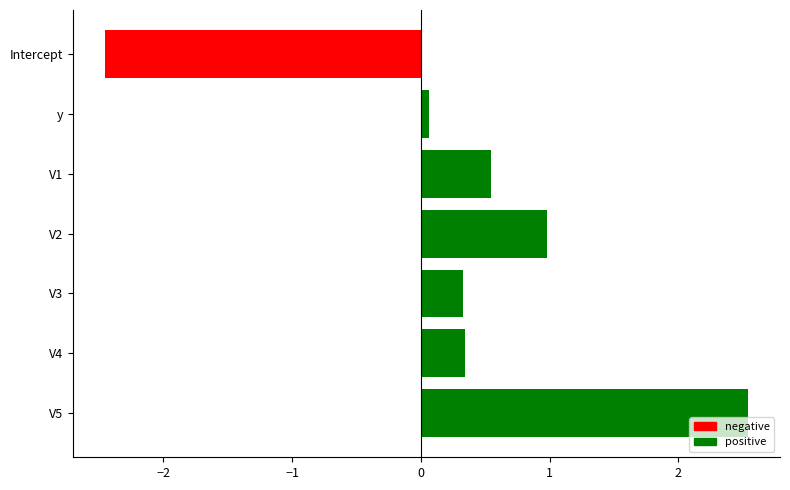

What is the maximum value shown in the chart?

2.5